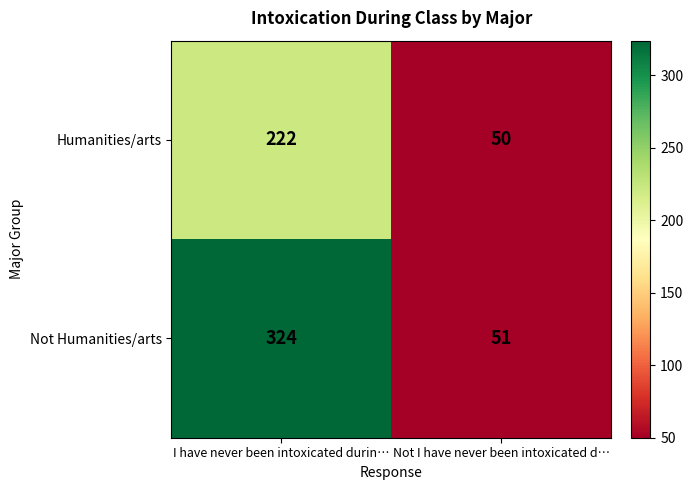

Reading right to left, list all the values displayed in this chart.

Humanities/arts: 50	222
Not Humanities/arts: 51	324